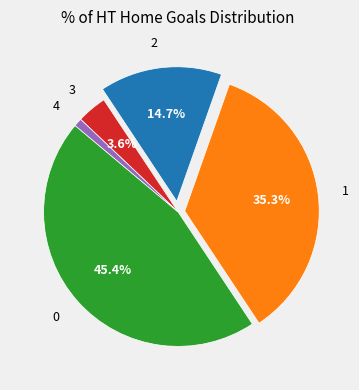

To the nearest percent, what is the average slice percentage?

20%